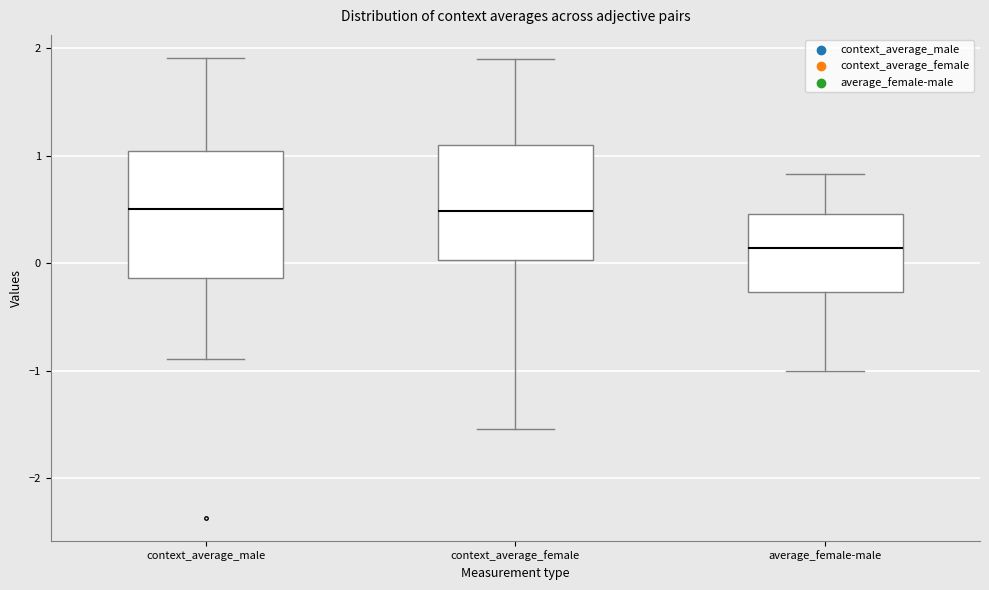

Reading left to right, read every box against the y-axis: the position of its median line, the range the box covers, and the ends of its whiskers. The values are not printed on the chart, so give them approximately, as read against the axis.

context_average_male: median 0.5, box -0.1 to 1.0, whiskers -0.9 to 1.9
context_average_female: median 0.5, box 0.0 to 1.1, whiskers -1.5 to 1.9
average_female-male: median 0.1, box -0.3 to 0.5, whiskers -1.0 to 0.8